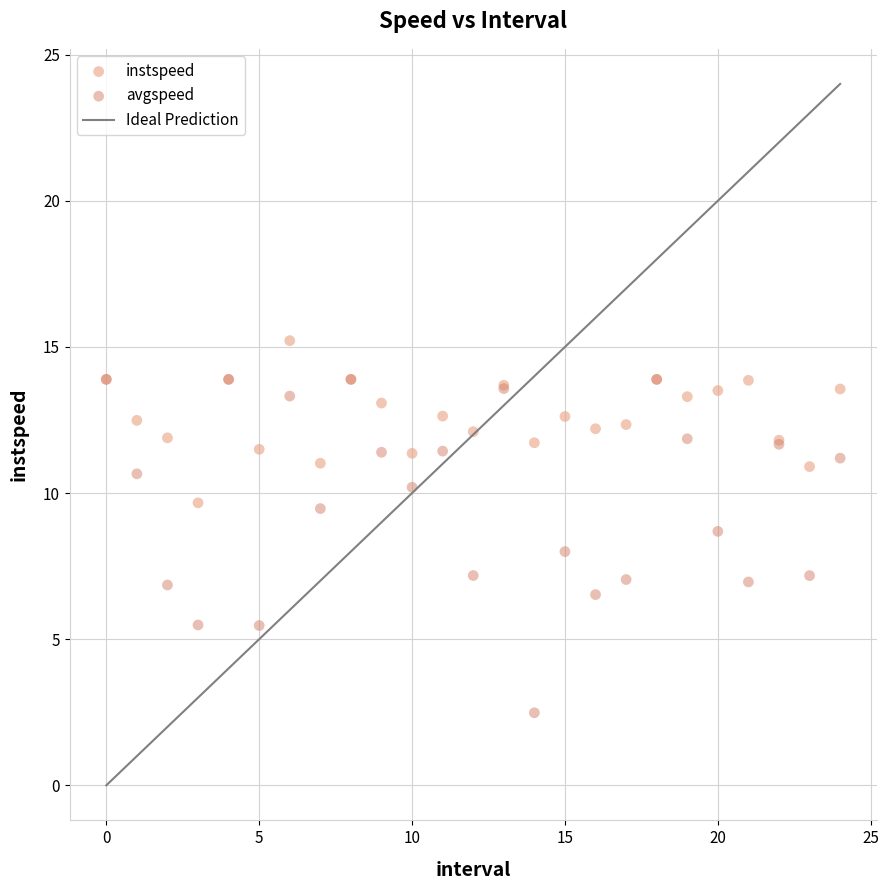

Which series has the widest spread of Y values?

avgspeed